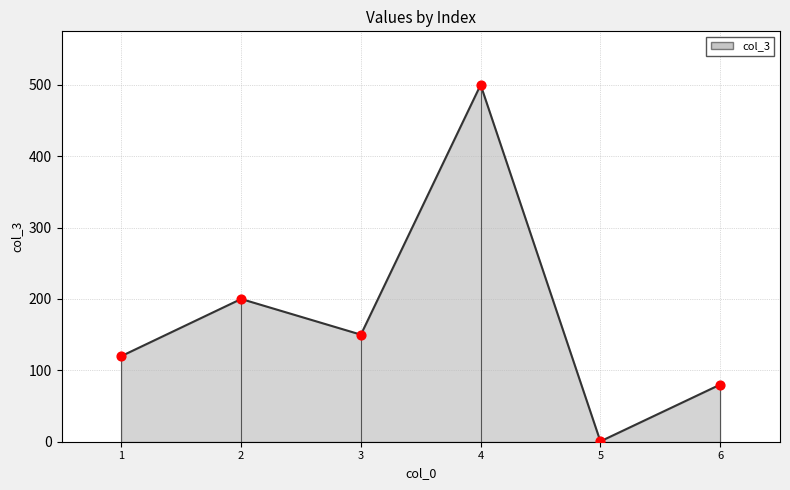

What is the ratio of the value at 6 to the value at 1?

0.7